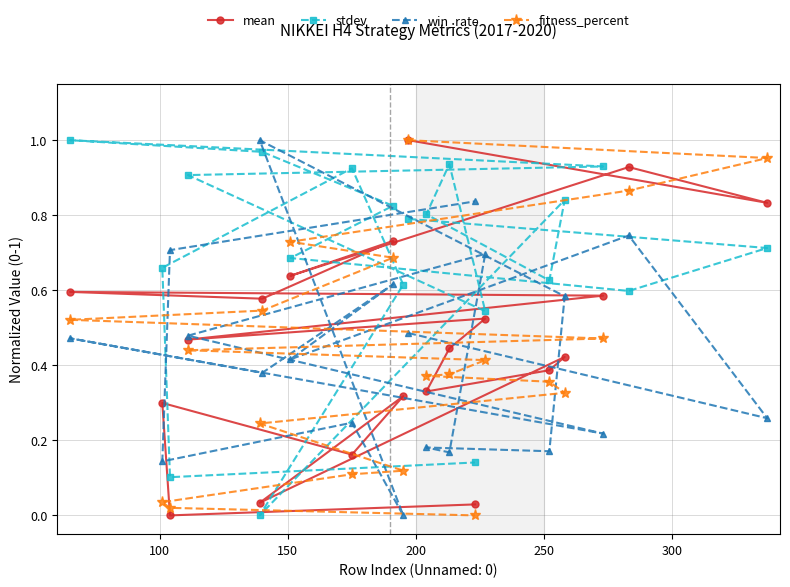

How many lines are shown in the chart?

4